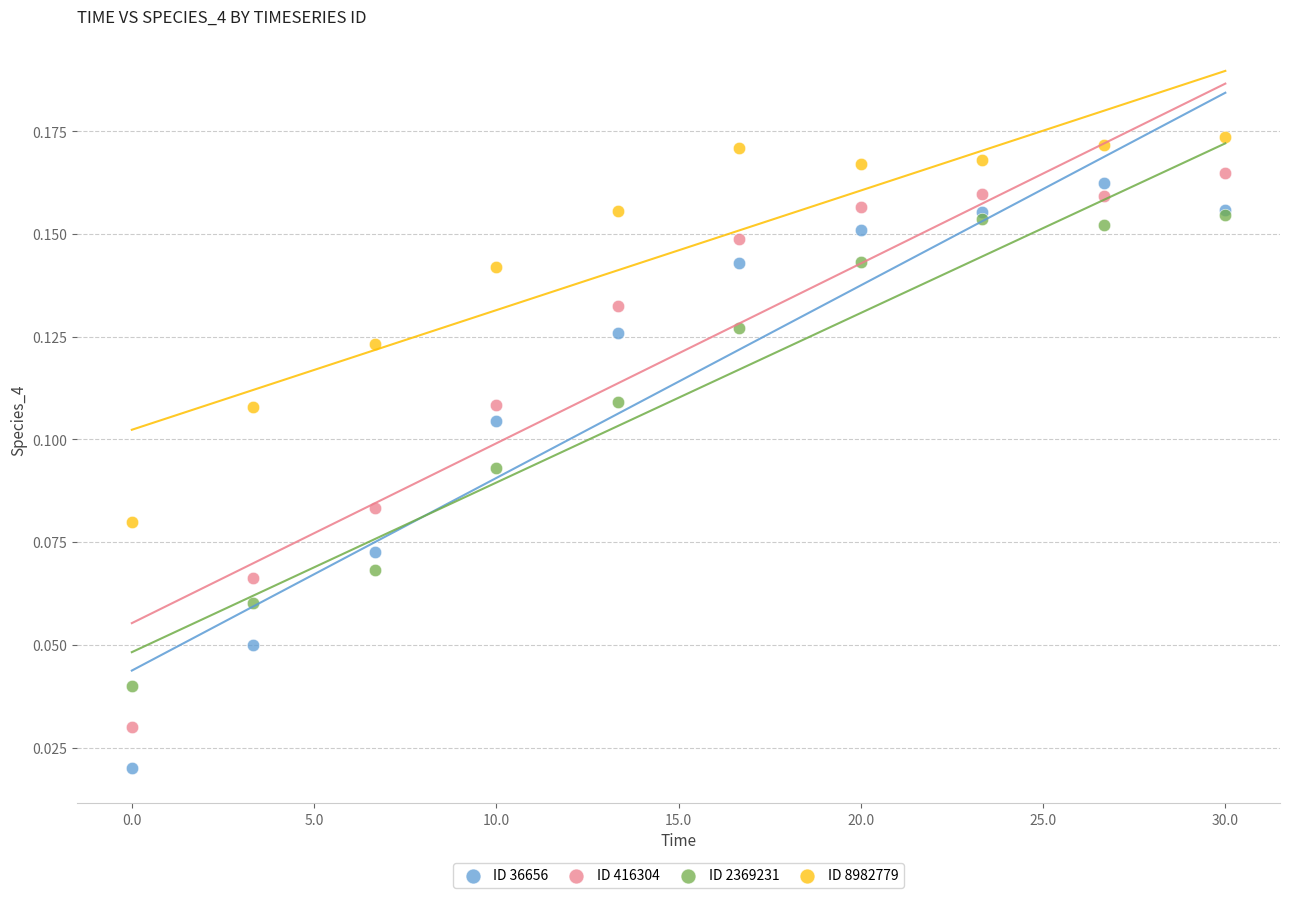

What are all the series names shown in the legend?

ID 36656, ID 416304, ID 2369231, ID 8982779